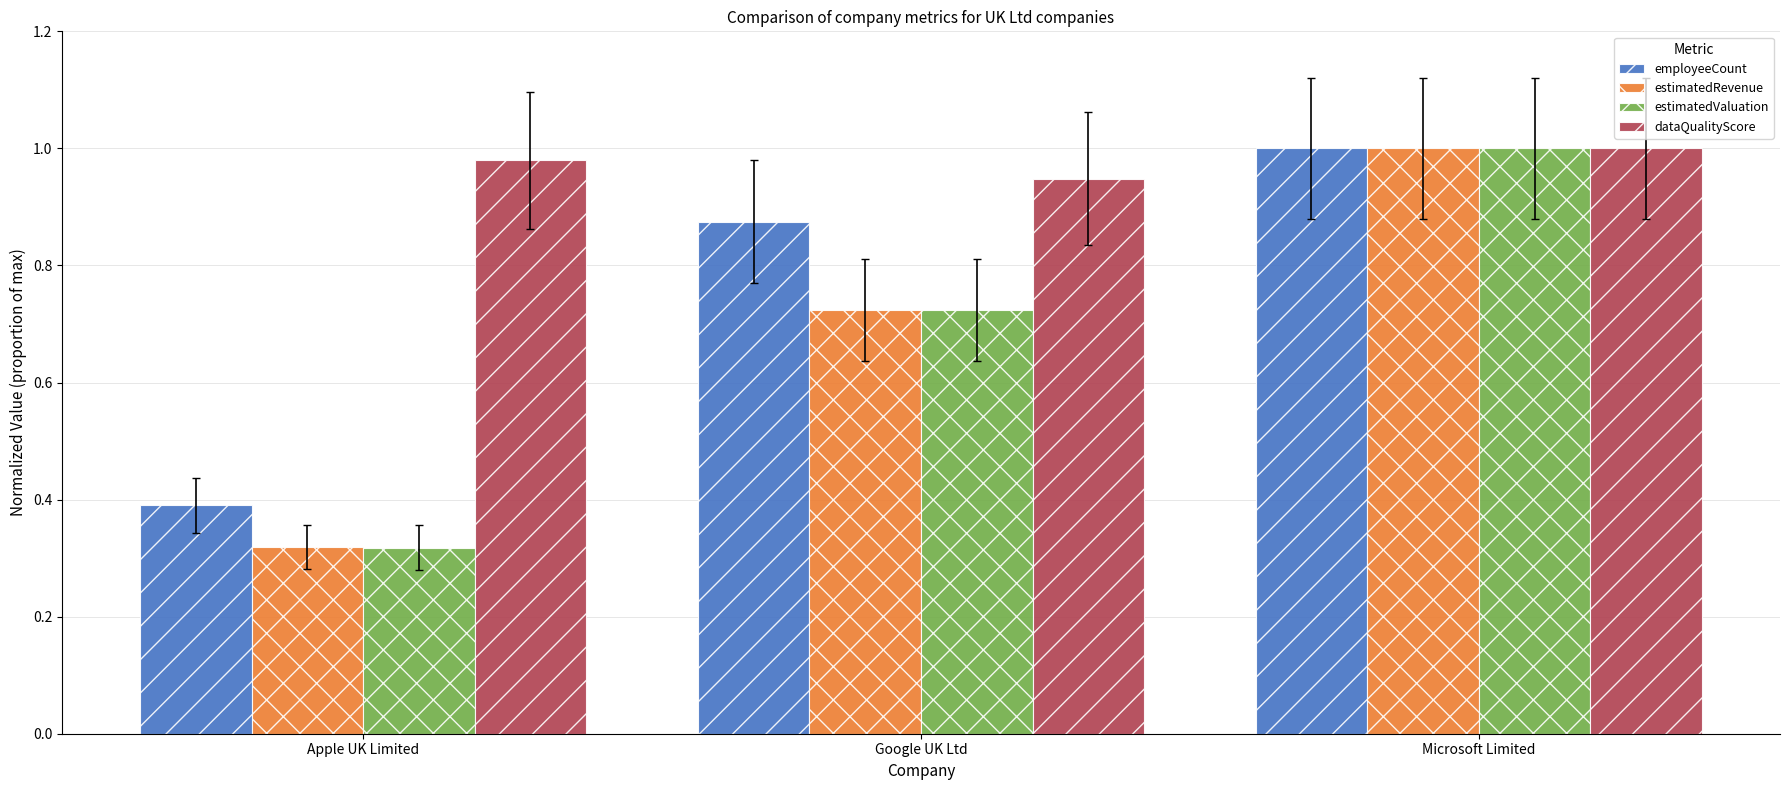

Rank the categories by estimatedValuation value from lowest to highest.

Apple UK Limited, Google UK Ltd, Microsoft Limited